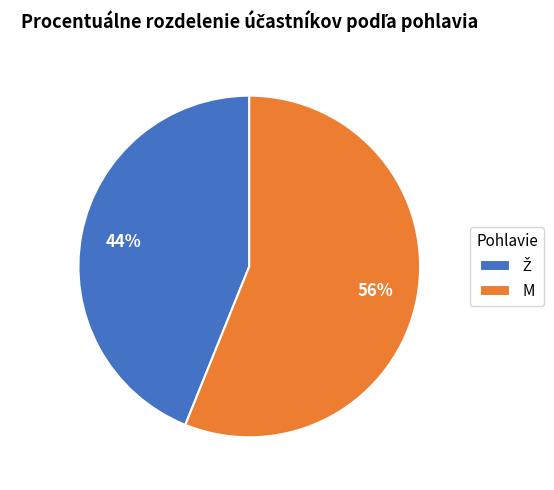

How many slices are in this pie chart?

2